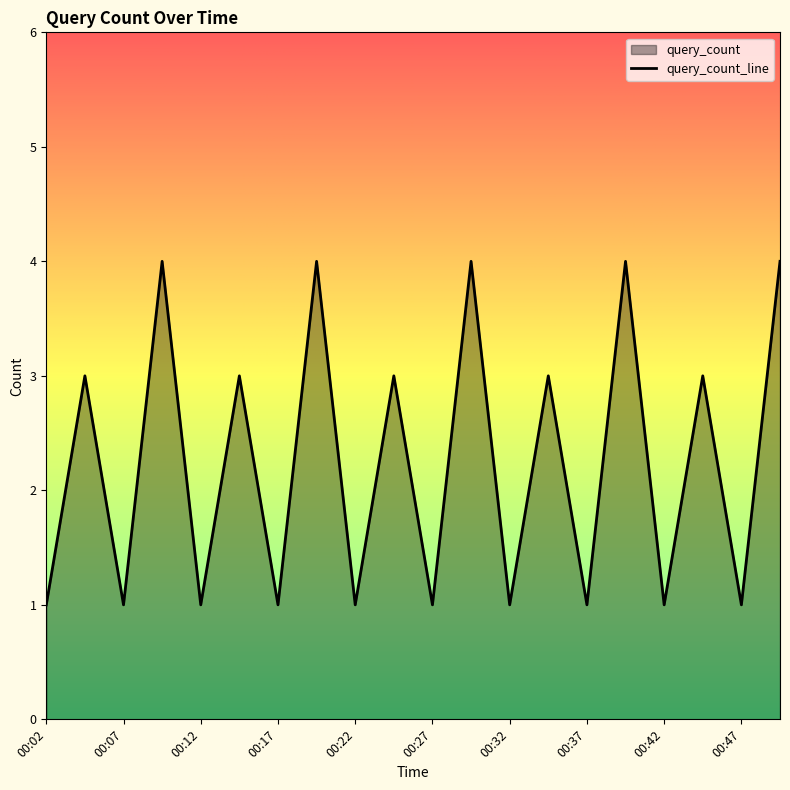

Where is the first local minimum?

00:07